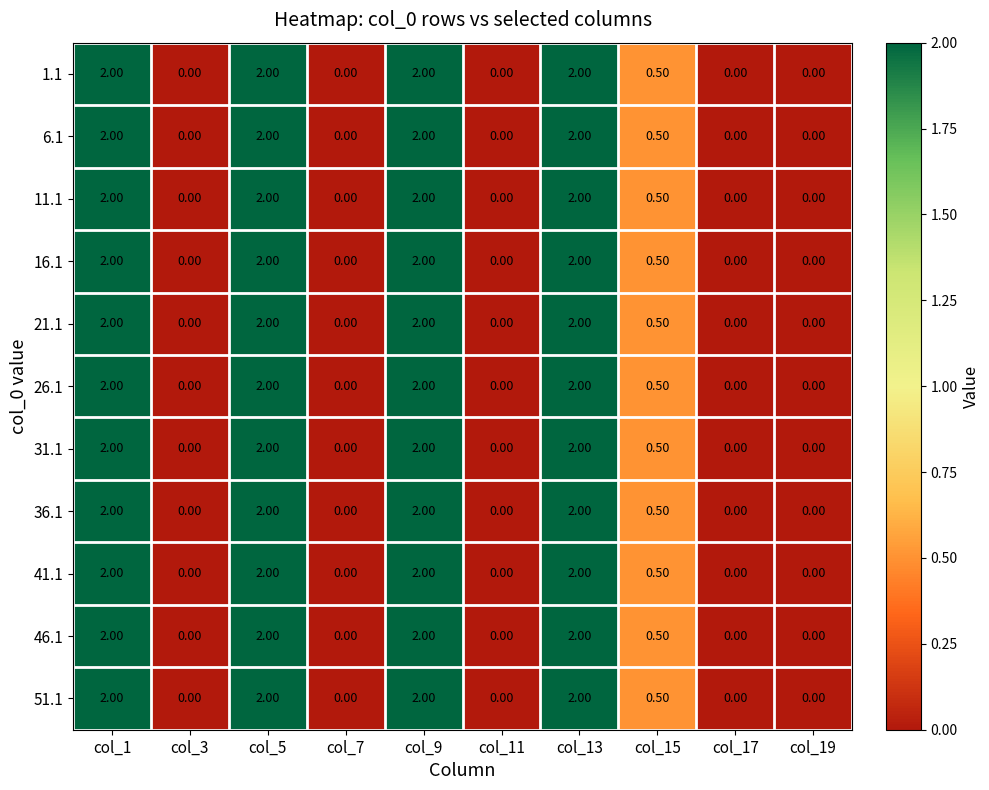

What is the sum of all 11.1 values?

8.5